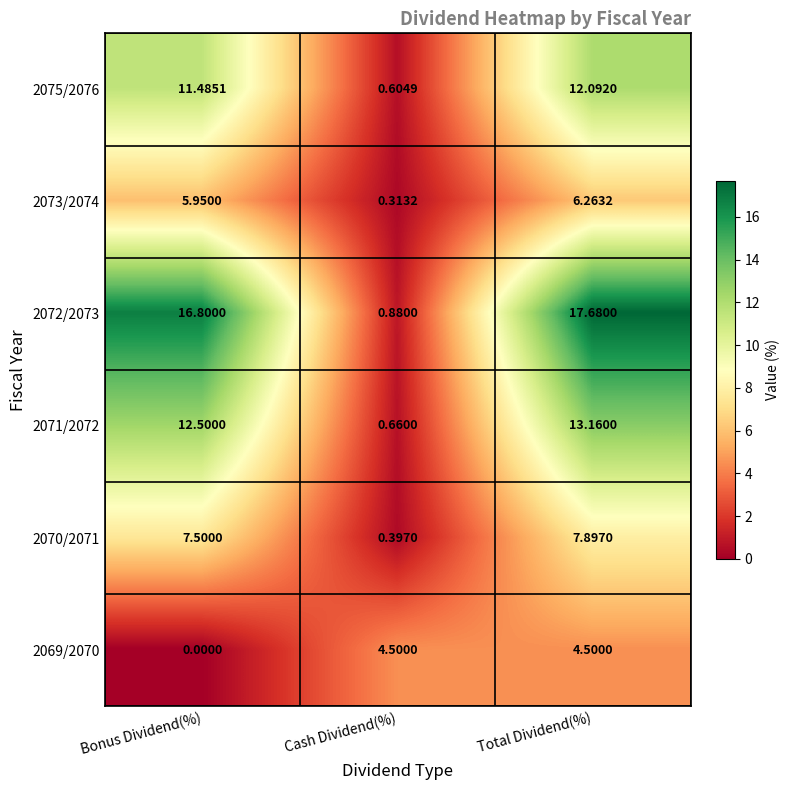

Rank the categories by 2072/2073 value from lowest to highest.

Cash Dividend(%), Bonus Dividend(%), Total Dividend(%)